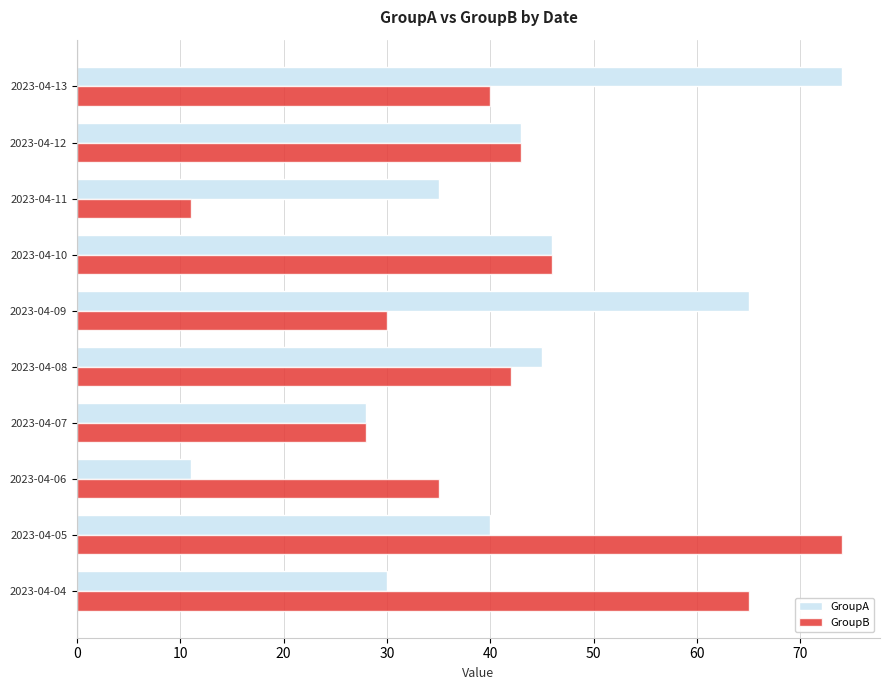

What is the highest value of the GroupA series?

74